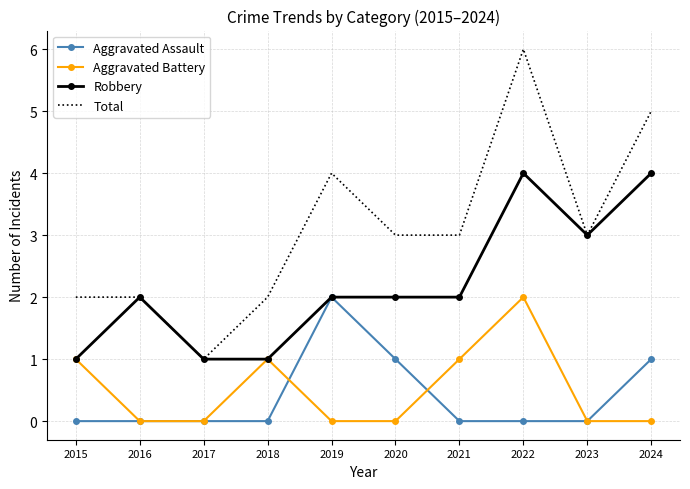

What is the sum of the Aggravated Assault values at 2020 and 2022?

1